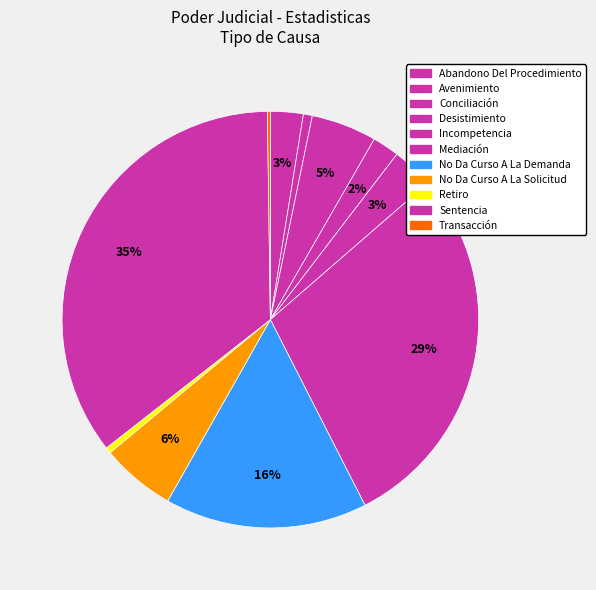

To the nearest percent, what portion does Abandono Del Procedimiento represent?

3%